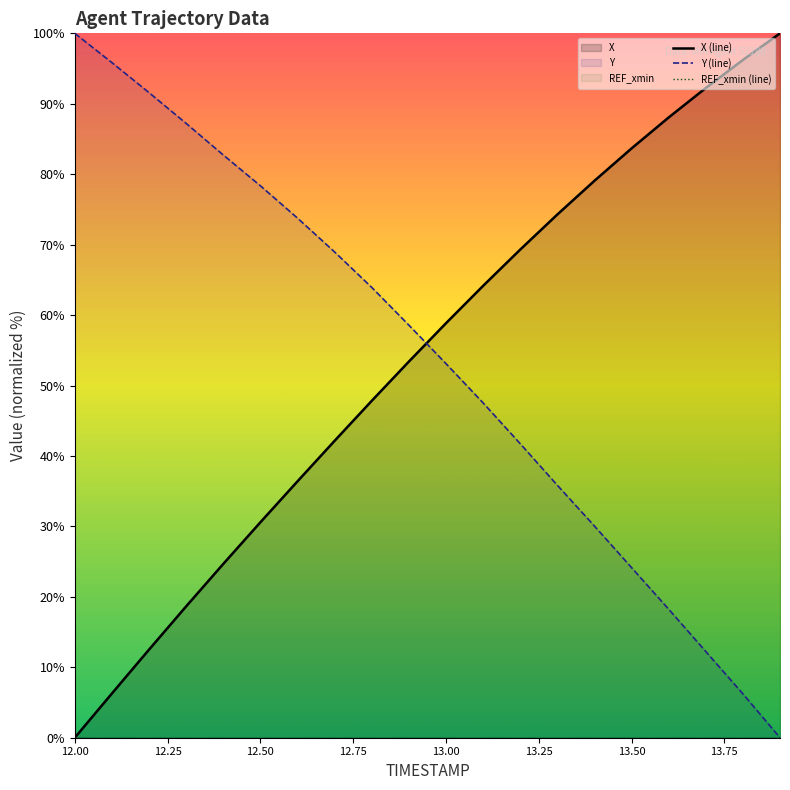

What is the maximum value for X (line)?

100.0